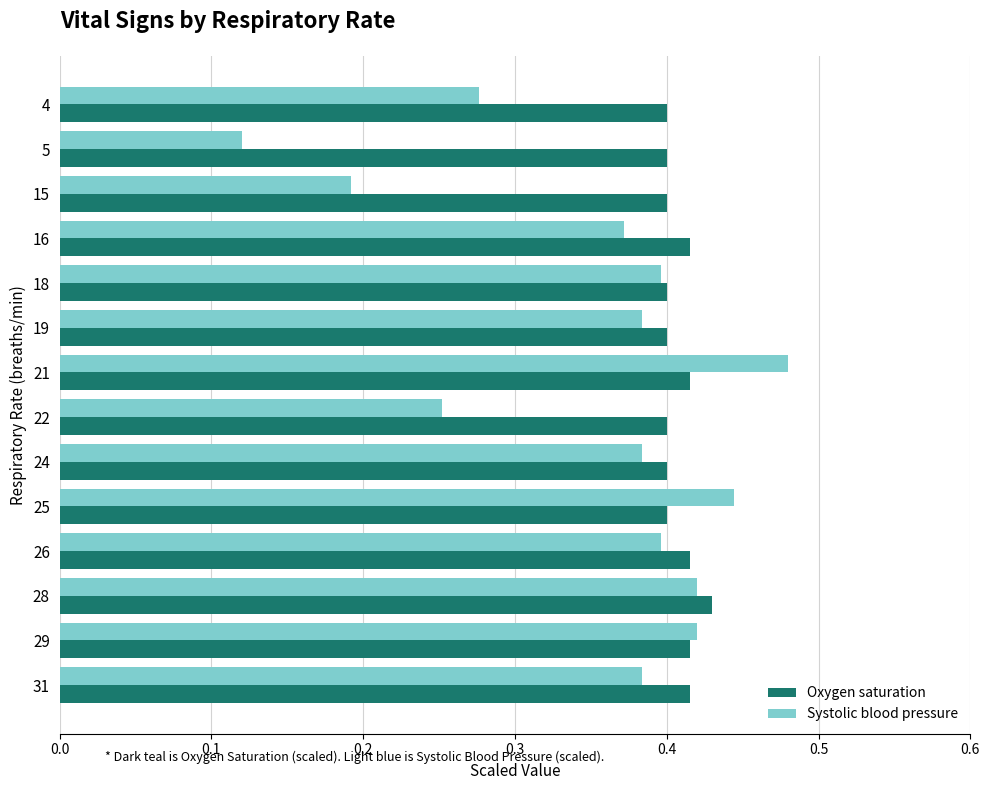

Which series has the largest range (max minus min)?

Systolic blood pressure